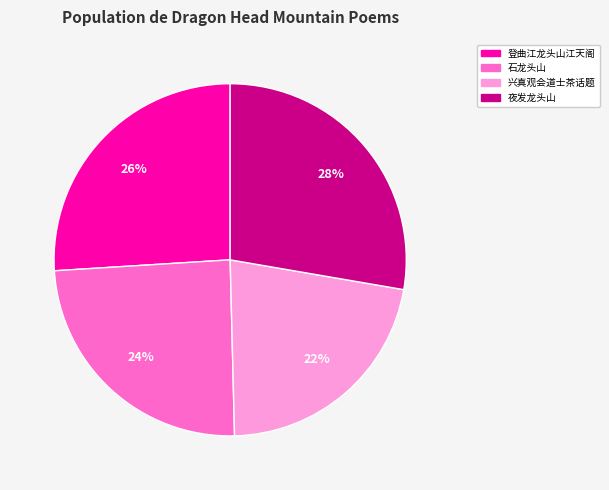

To the nearest percent, what is the difference between the largest and smallest slice percentages?

6%